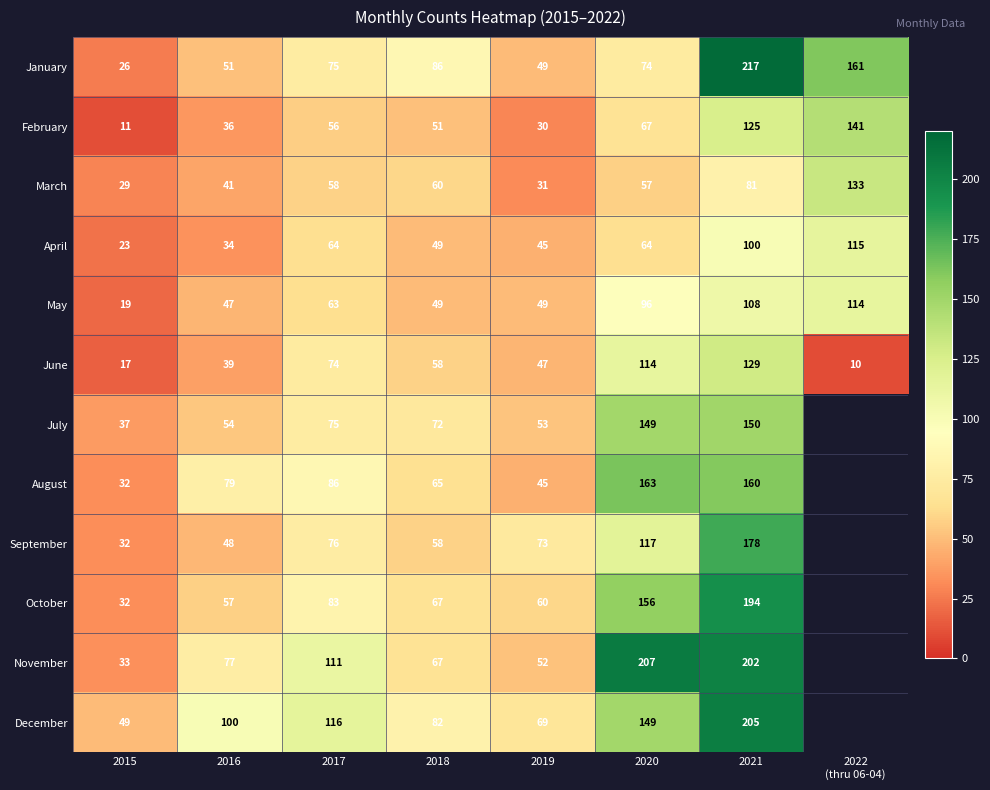

What is the sum of the July values at 2017 and 2021?

225